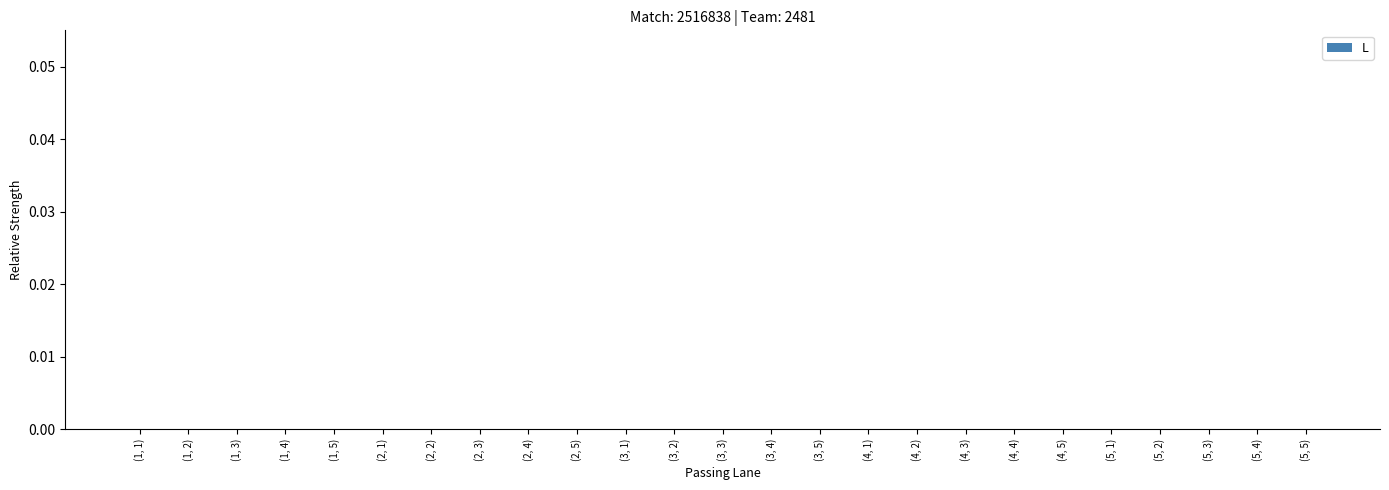

At which label does L reach its peak?

(1, 1)